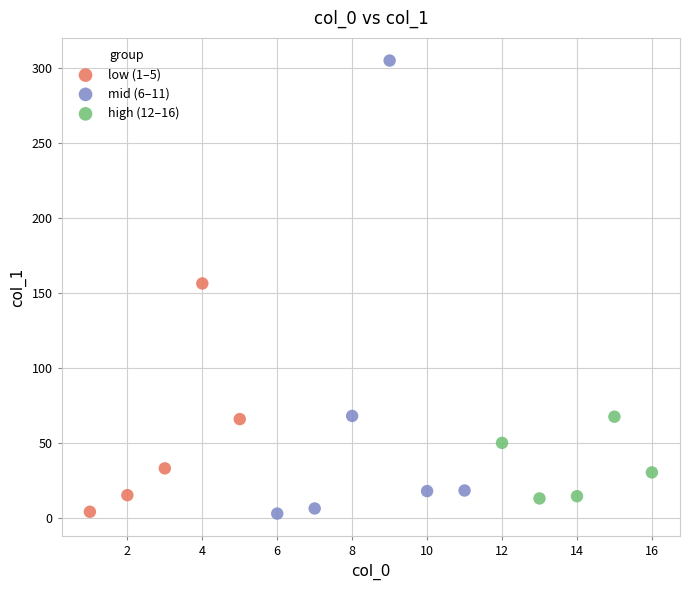

Which series has the widest spread of Y values?

mid (6–11)